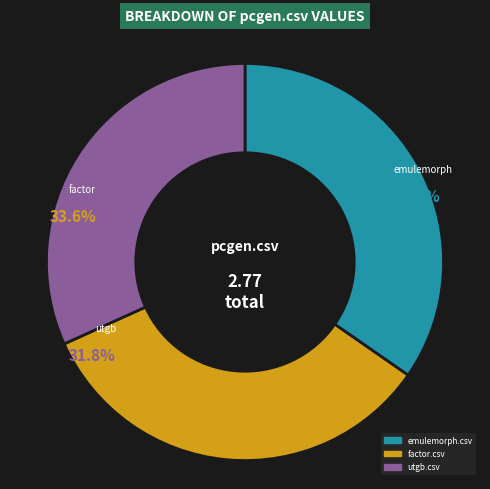

Which slice is the largest?

emulemorph.csv